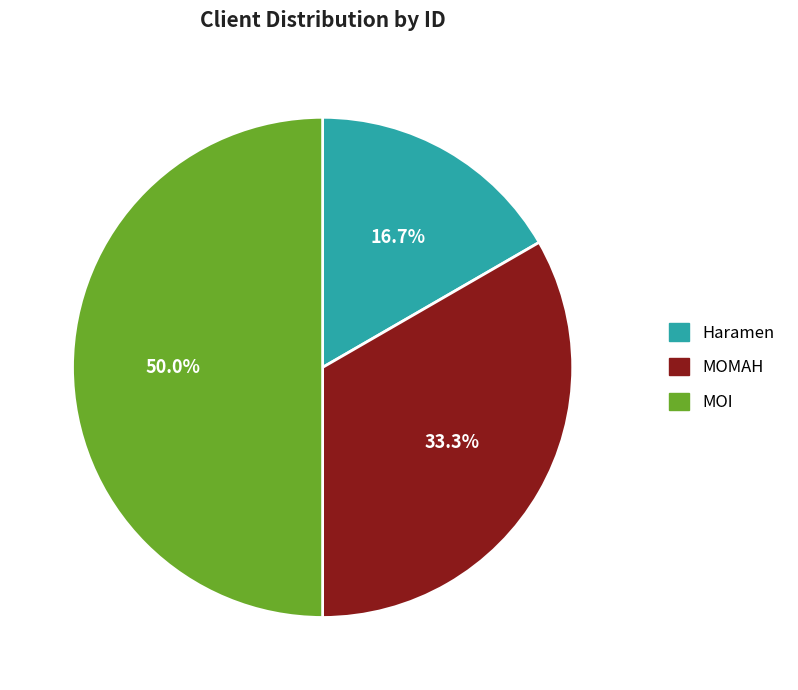

How many slices are in this pie chart?

3